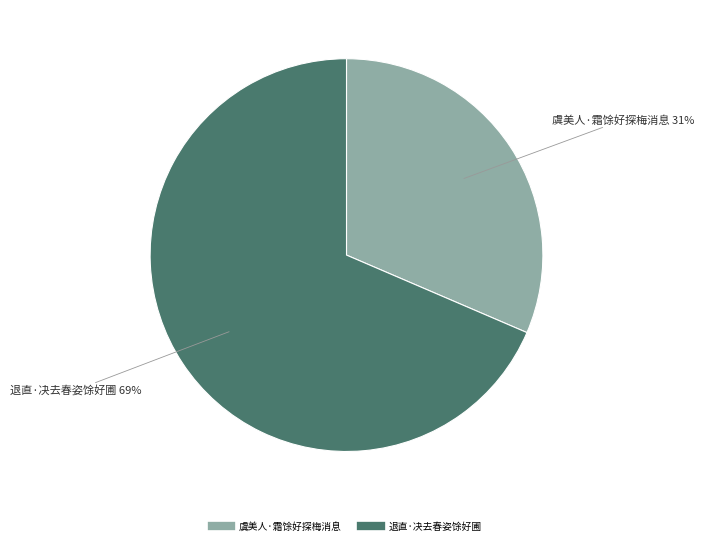

What is the smallest slice in the pie chart?

虞美人·霜馀好探梅消息